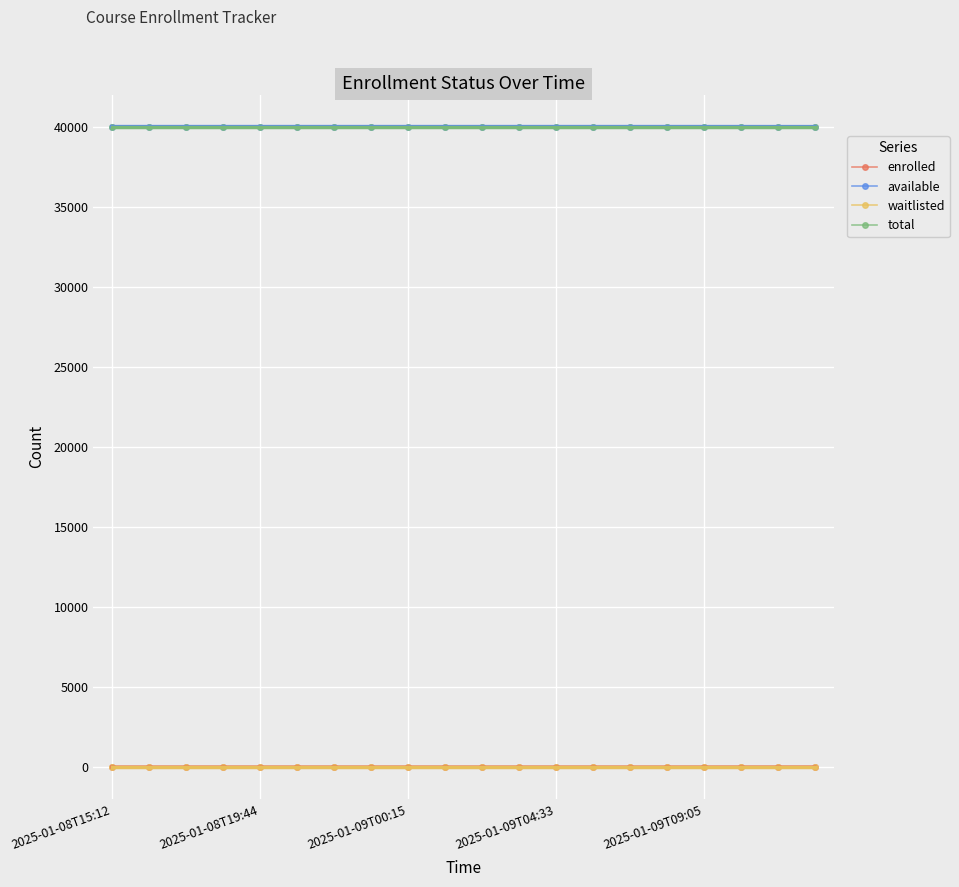

Rank the series by their maximum value, from lowest to highest.

waitlisted, enrolled, available, total